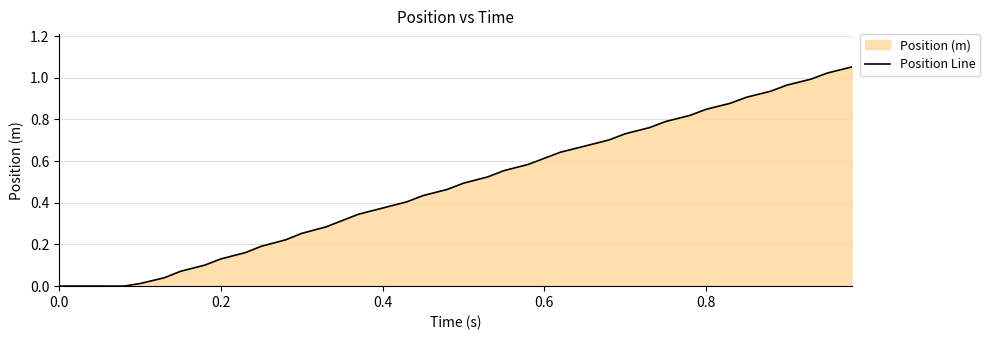

What is the sum of all values?

19.3